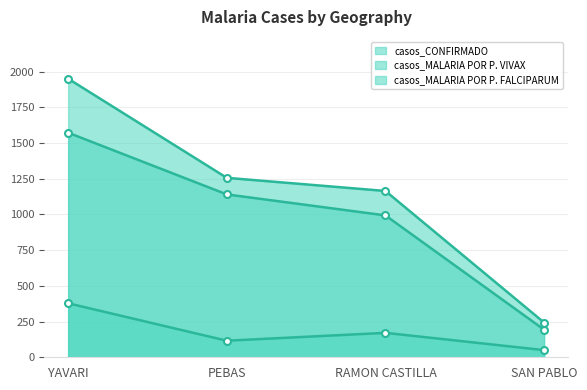

True or false: casos_CONFIRMADO and casos_MALARIA POR P. FALCIPARUM cross at least once.

False